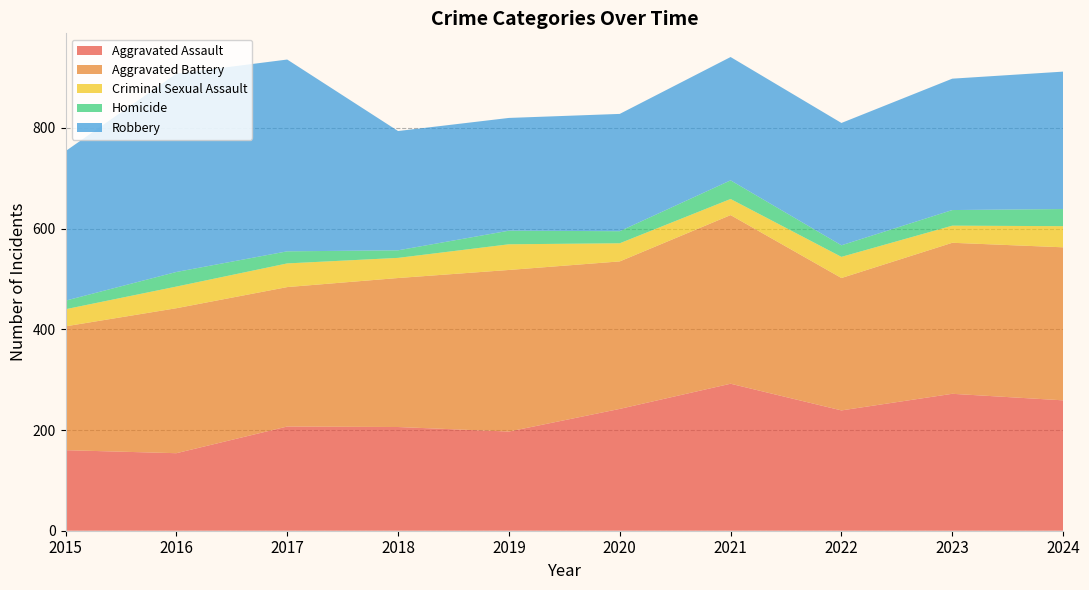

Reading left to right, extract all data points from this chart.

Aggravated Assault: 160	154	207	206	197	242	292	239	272	259
Aggravated Battery: 246	288	277	296	321	293	335	263	300	304
Criminal Sexual Assault: 34	43	47	40	51	36	32	42	34	42
Homicide: 17	29	24	15	27	24	37	23	31	34
Robbery: 297	394	381	237	224	233	245	243	261	273